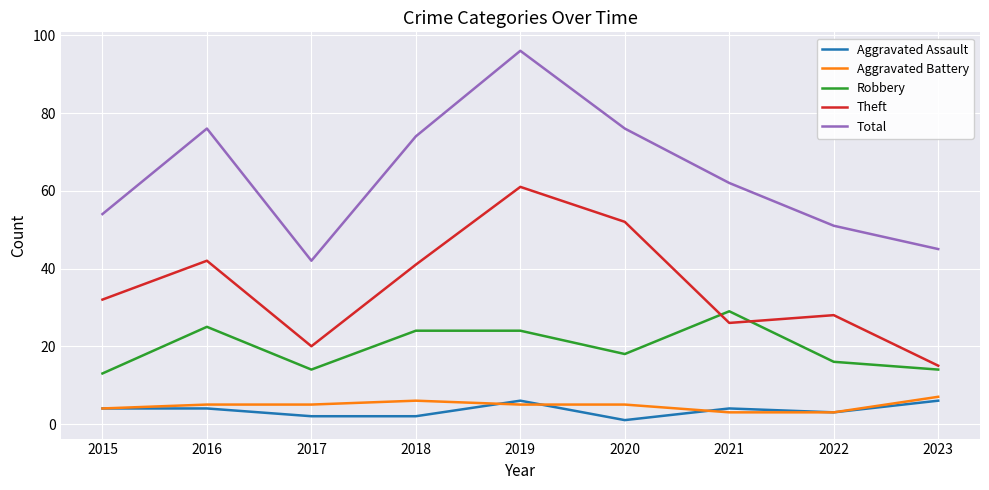

Read the Aggravated Battery value at 2020.

5